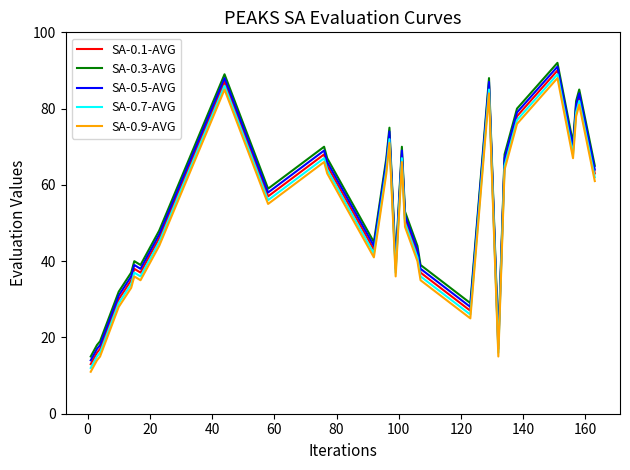

What is the minimum value for SA-0.7-AVG?

12